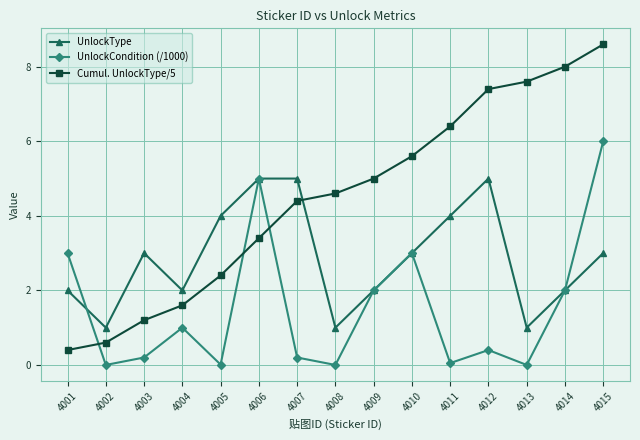

True or false: Cumul. UnlockType/5 has more than 1 interior local peaks.

False